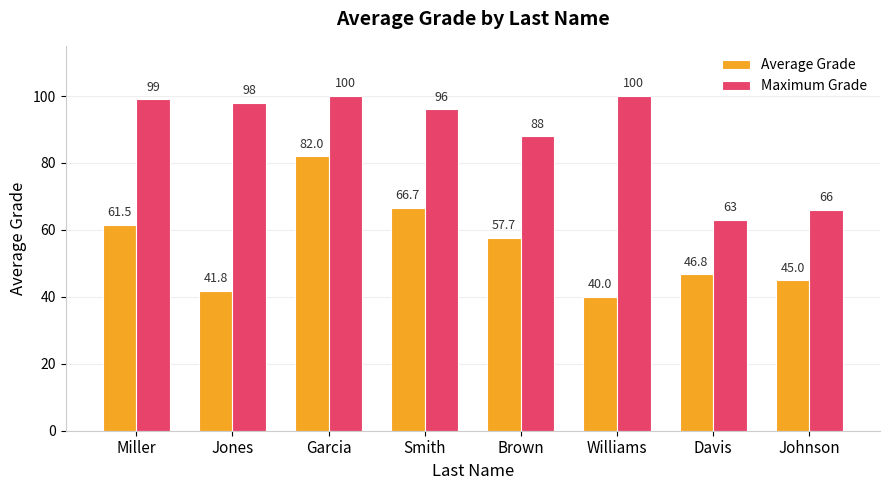

What are all the series names shown in the legend?

Average Grade, Maximum Grade